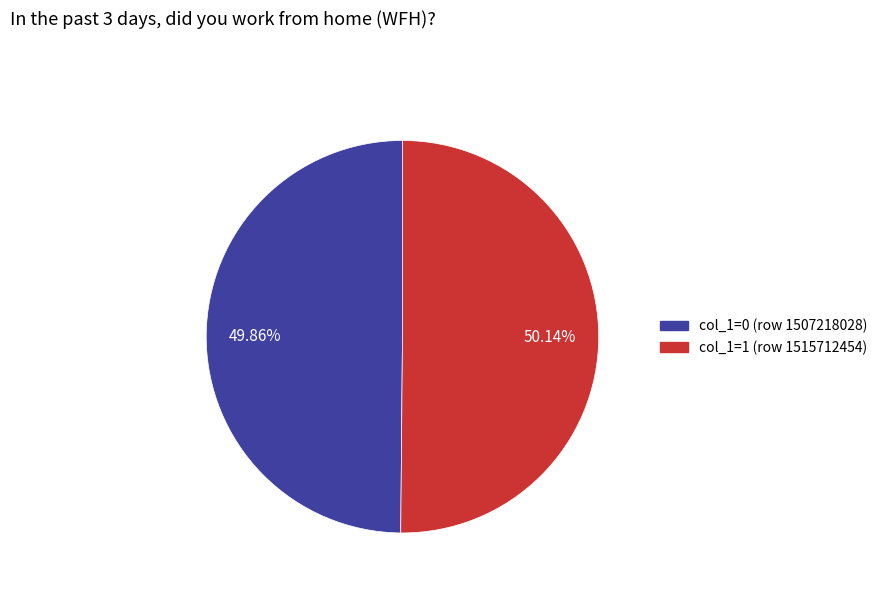

Combined, do col_1=1 (row 1515712454) and col_1=0 (row 1507218028) account for over 50%?

Yes